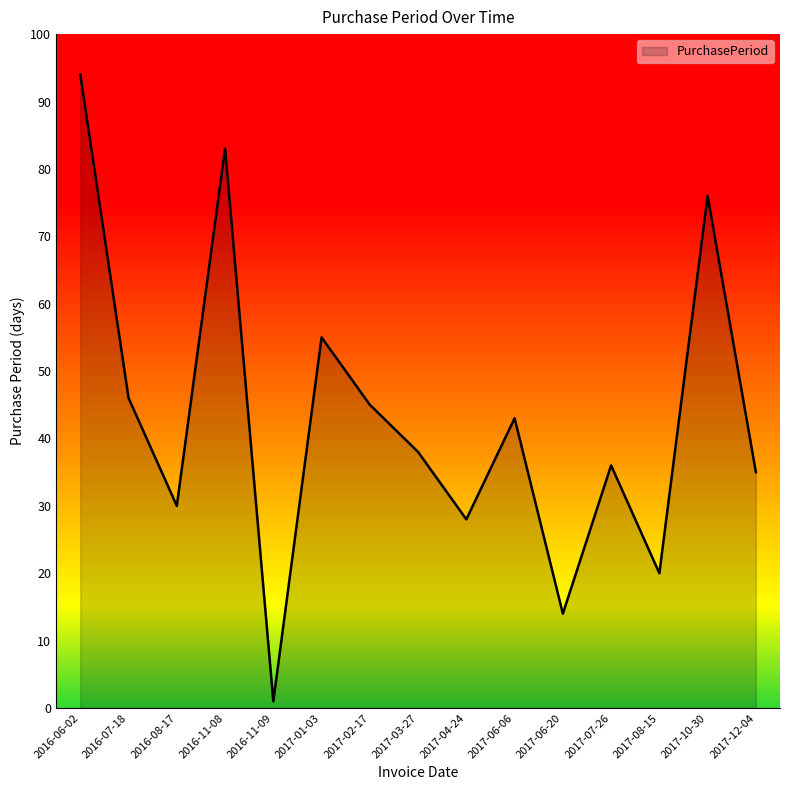

Does the chart display data point markers on the line(s)?

No